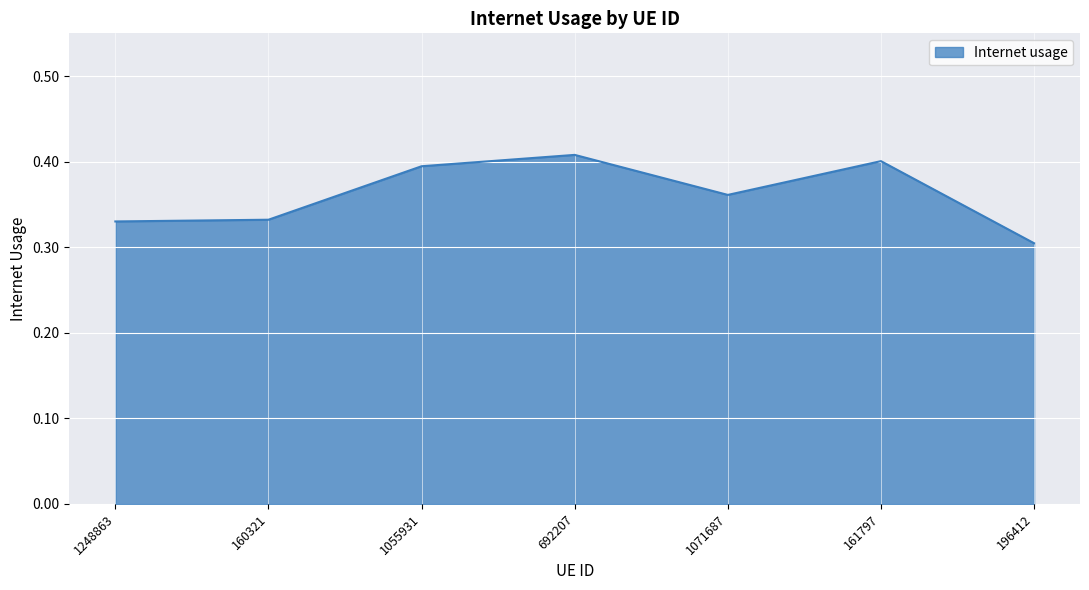

What is the change in value from 160321 to 1055931?

+0.1